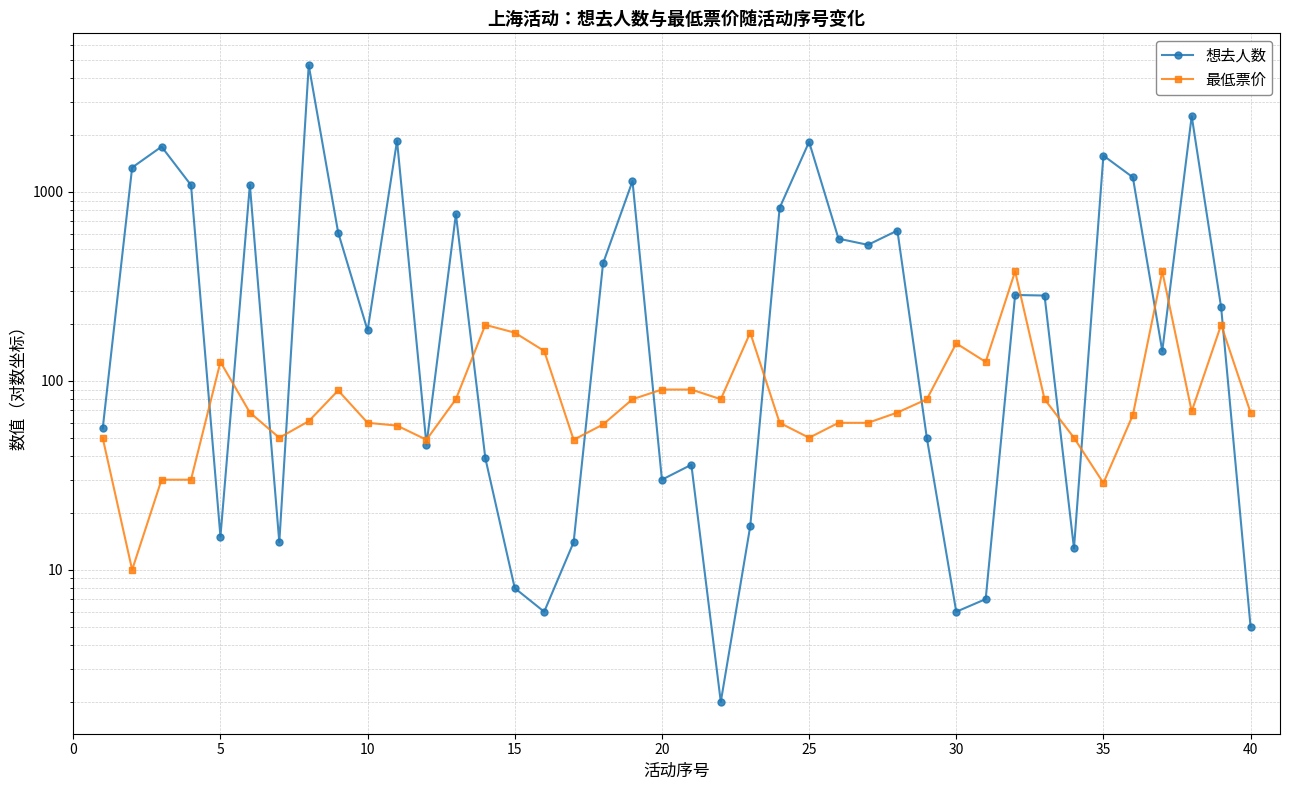

Reading left to right, what are all the values shown in this chart?

想去人数: 56.0	1347.0	1737.0	1087.0	15.0	1090.0	14.0	4690.0	610.0	185.0	1868.0	46.0	762.0	39.0	8.0	6.0	14.0	419.0	1141.0	30.0	36.0	2.0	17.0	824.0	1841.0	566.0	525.0	625.0	50.0	6.0	7.0	285.0	283.0	13.0	1558.0	1196.0	144.0	2521.0	245.0	5.0
最低票价: 49.9	10.0	30.0	30.0	126.0	68.0	50.0	61.2	89.0	60.0	58.0	48.8	80.0	198.0	180.0	144.0	48.8	58.8	80.0	90.0	90.0	80.0	180.0	60.0	50.0	60.0	60.0	68.0	80.0	158.0	126.0	380.0	80.0	50.0	28.8	65.9	380.0	69.0	198.0	68.0